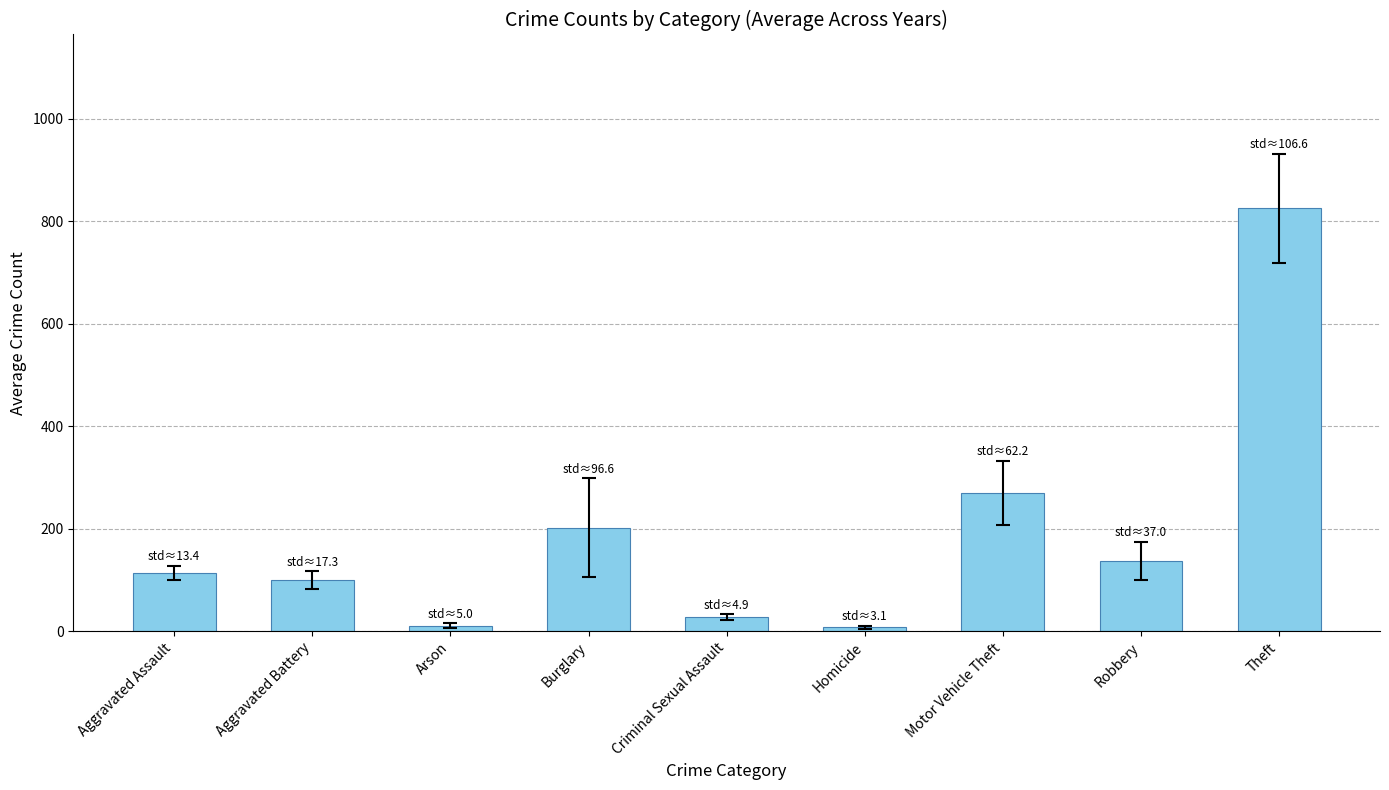

Where is the data nearest to the value 416?

Motor Vehicle Theft